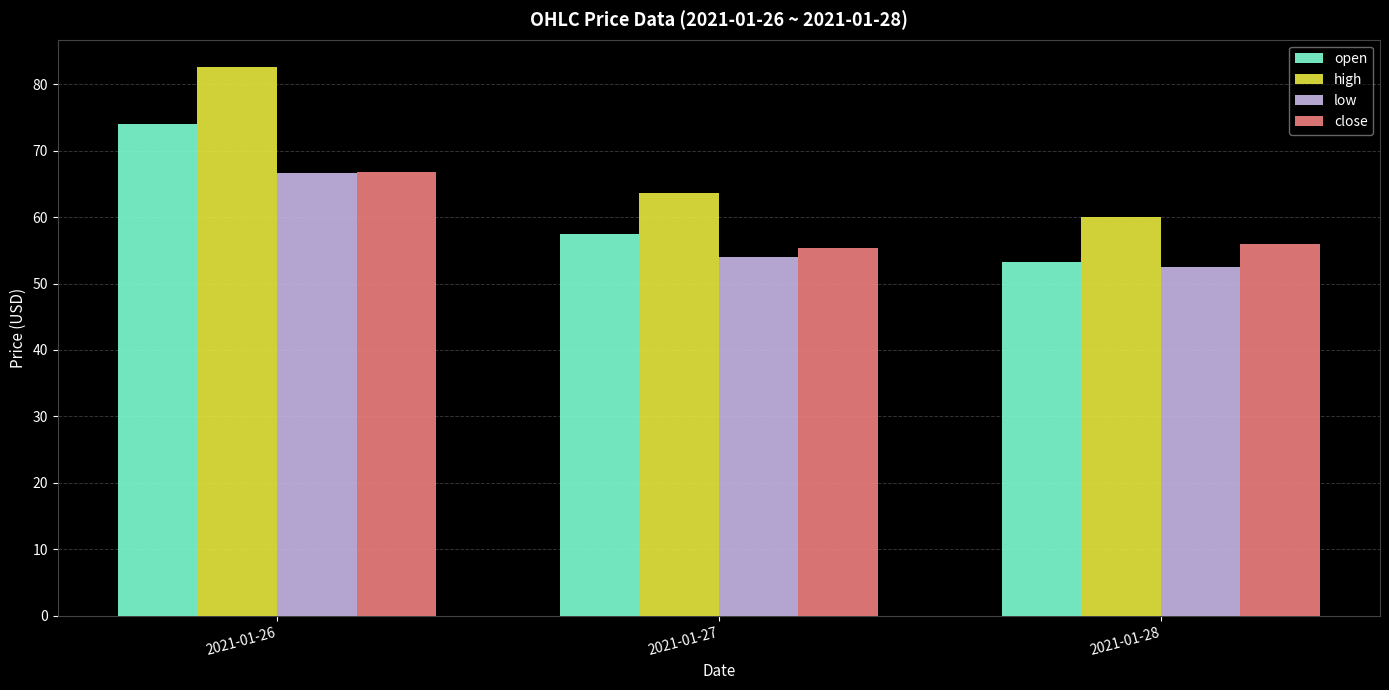

Which category has the highest value in the high series?

2021-01-26